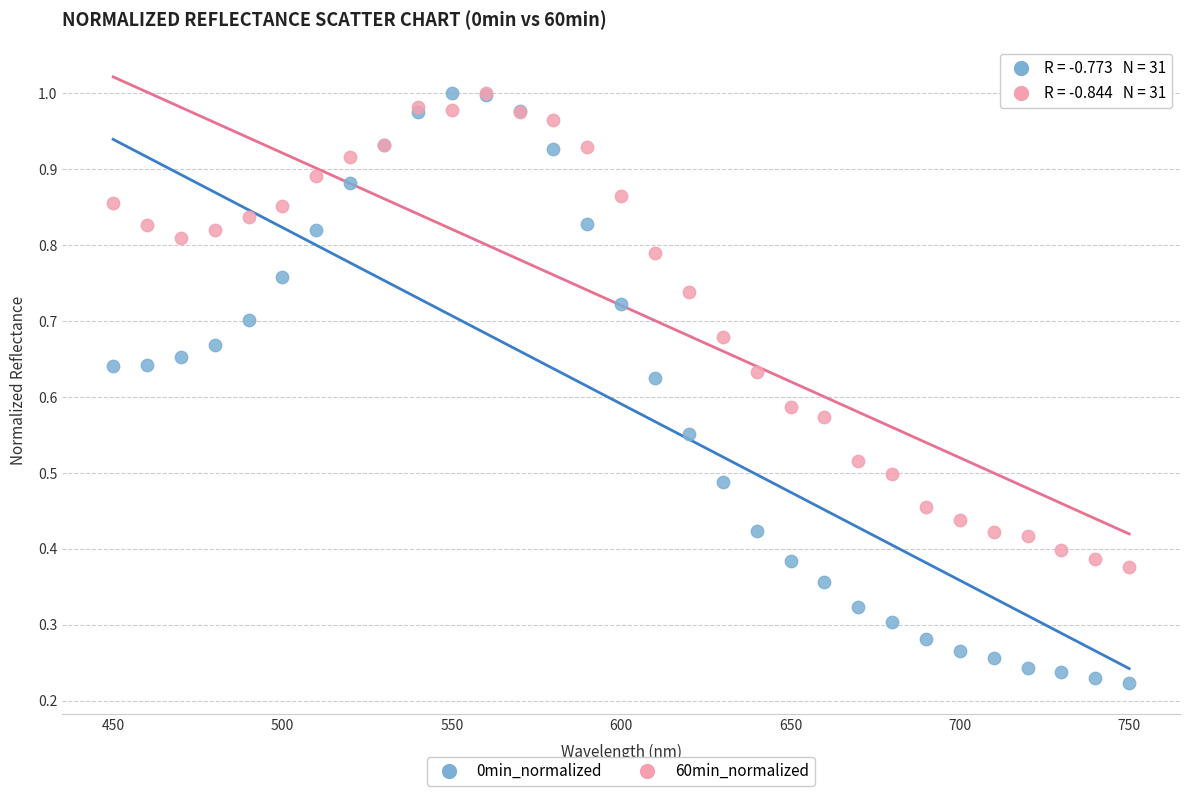

What are all the series names shown in the legend?

0min_normalized, 60min_normalized